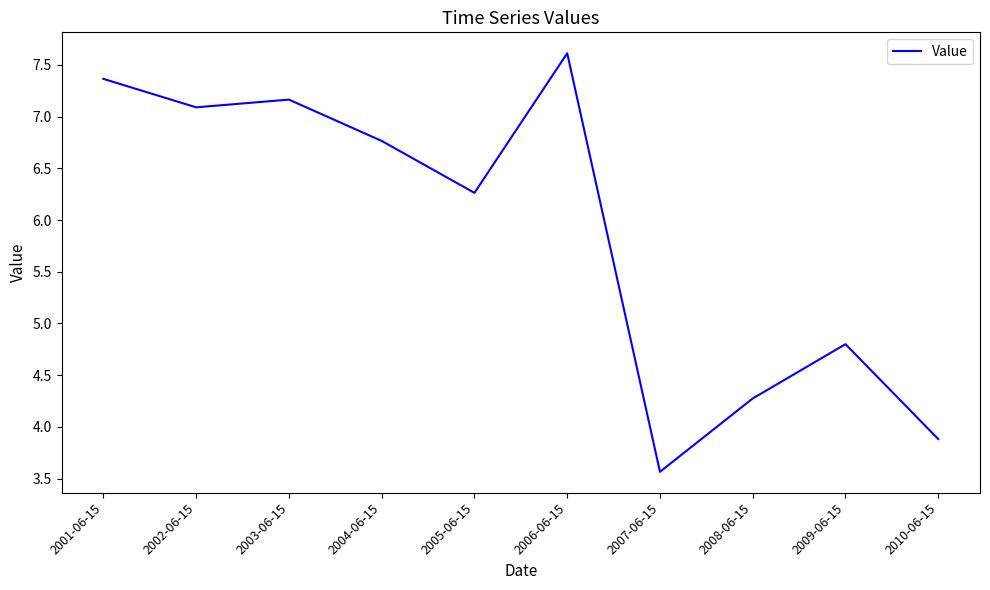

What position from the right is 2003-06-15?

8